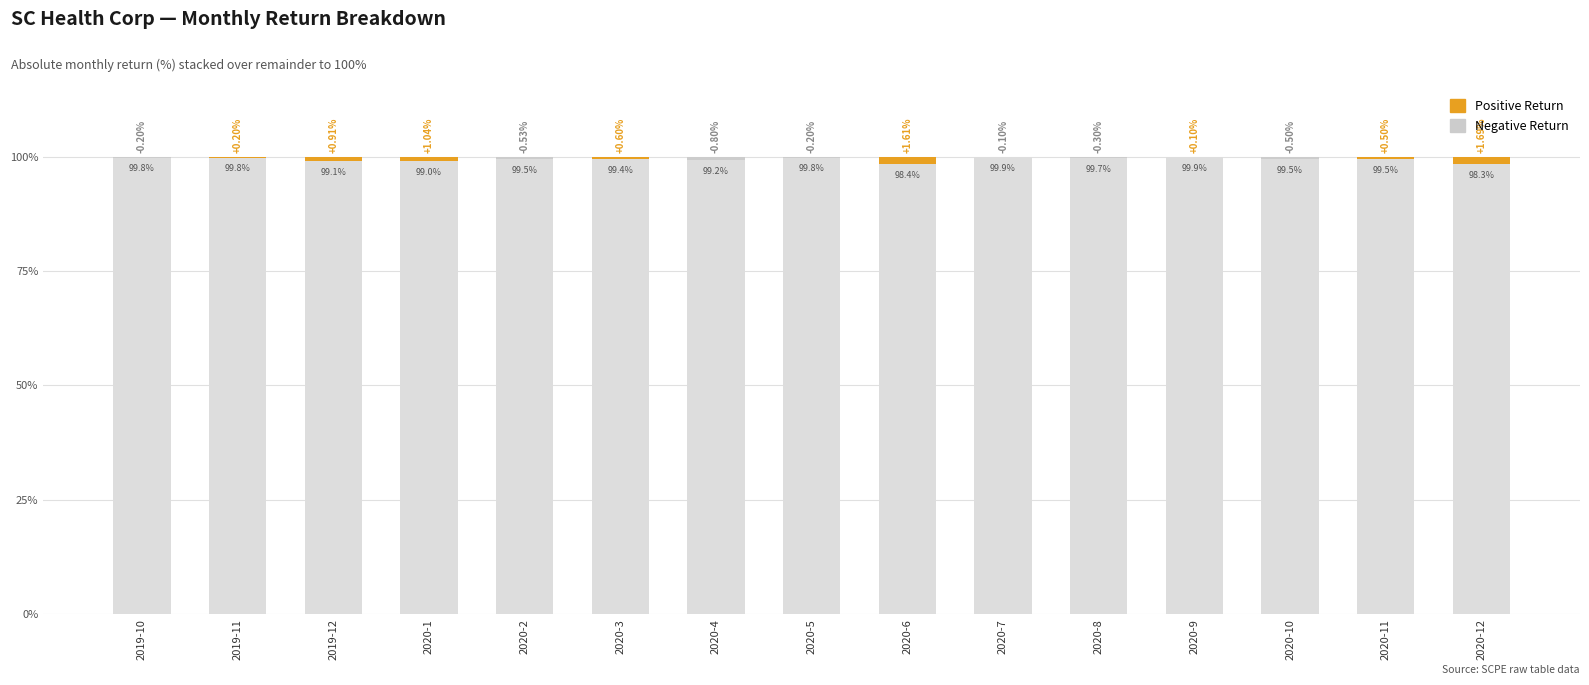

What is the label of the 1st bar from the right?

2020-12